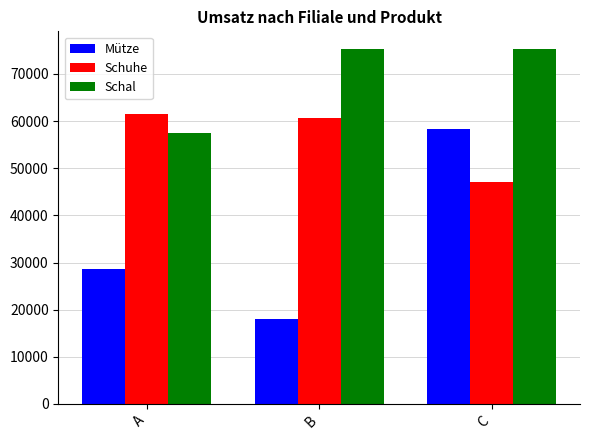

Which series has the largest total across all categories?

Schal